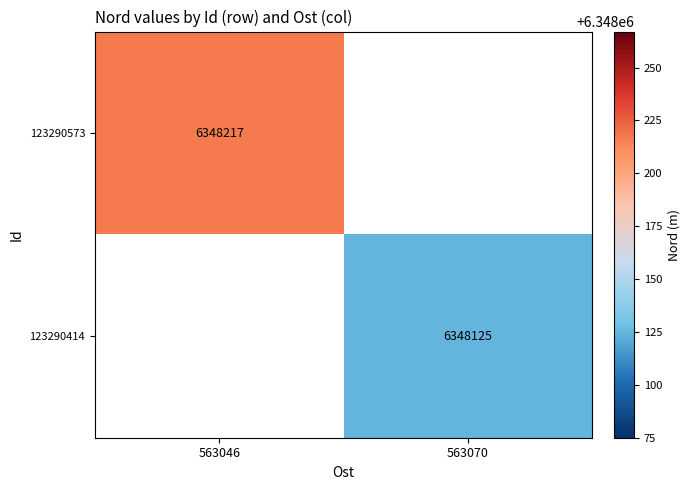

At how many categories does at least one series exceed 6348178?

1